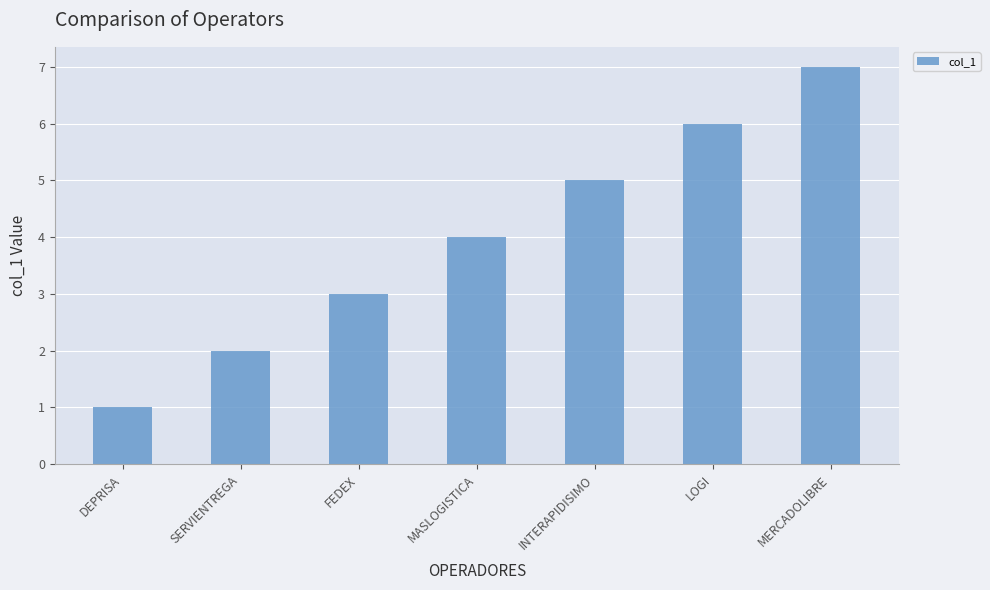

What value does the data have at MASLOGISTICA?

4